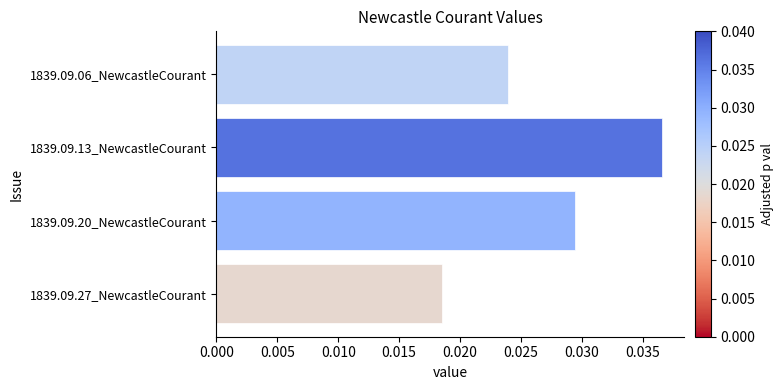

Rank the categories by value from highest to lowest.

1839.09.13_NewcastleCourant, 1839.09.20_NewcastleCourant, 1839.09.06_NewcastleCourant, 1839.09.27_NewcastleCourant